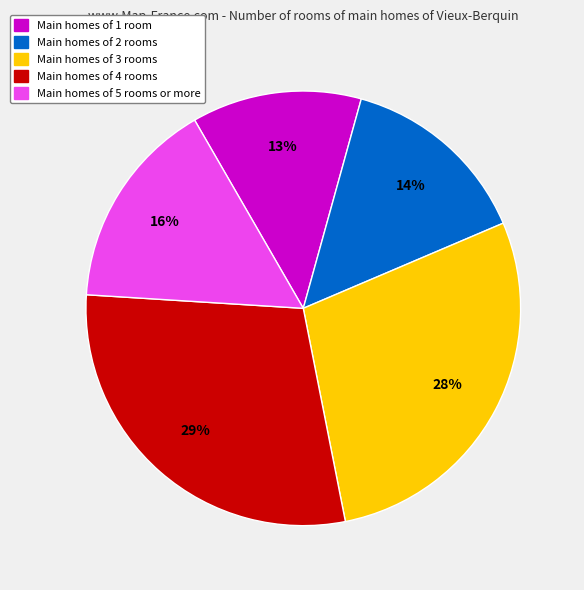

To the nearest percent, what is the average slice percentage?

20%